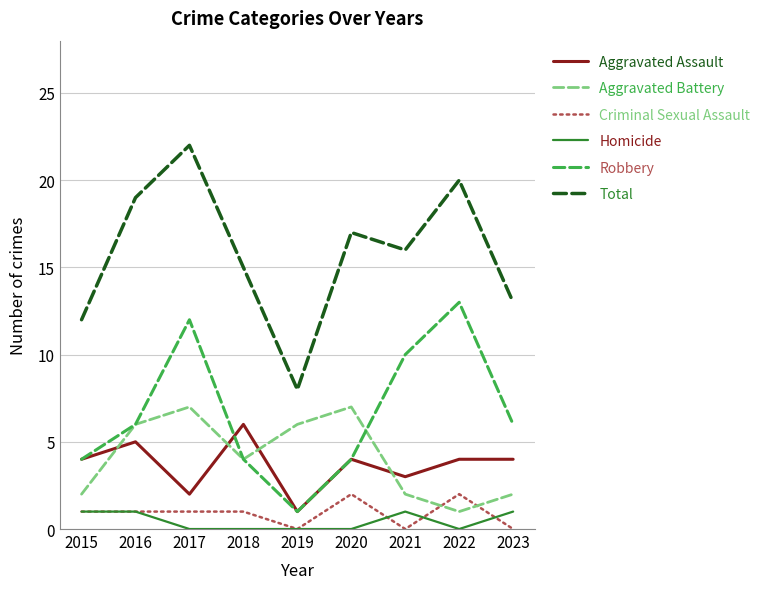

Rank the series by their maximum value, from lowest to highest.

Homicide, Criminal Sexual Assault, Aggravated Assault, Aggravated Battery, Robbery, Total